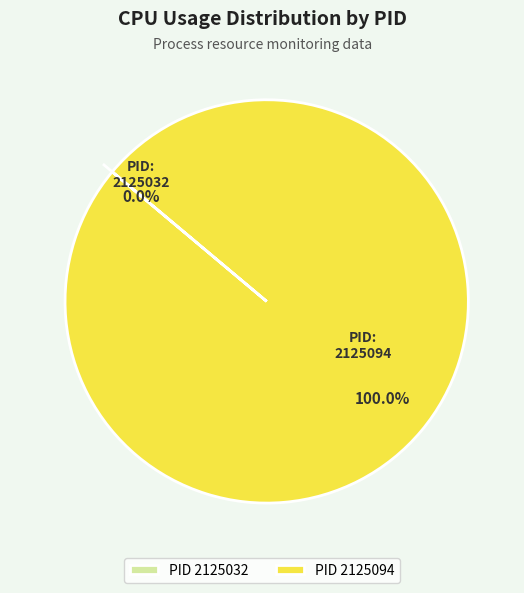

The 2125094 slice represents 100% of the pie. True or false?

True